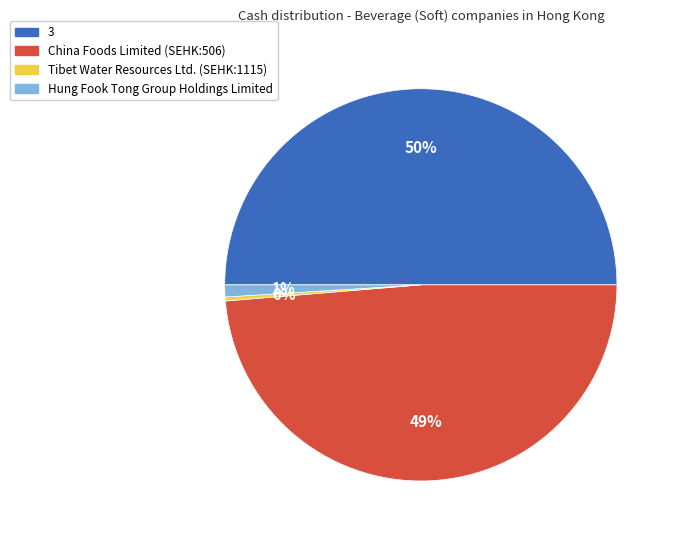

To the nearest percent, what is the average slice percentage?

25%